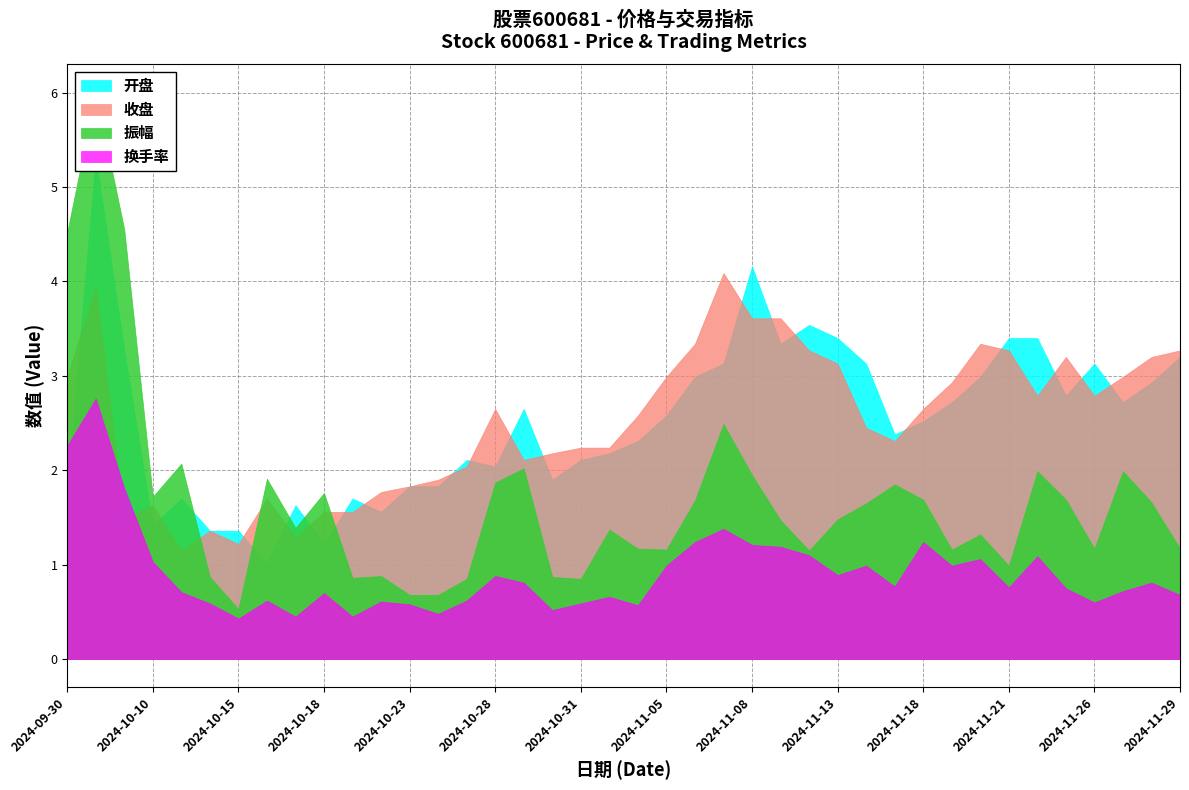

In 振幅, how many points are lower than both neighbors (excluding endpoints)?

10